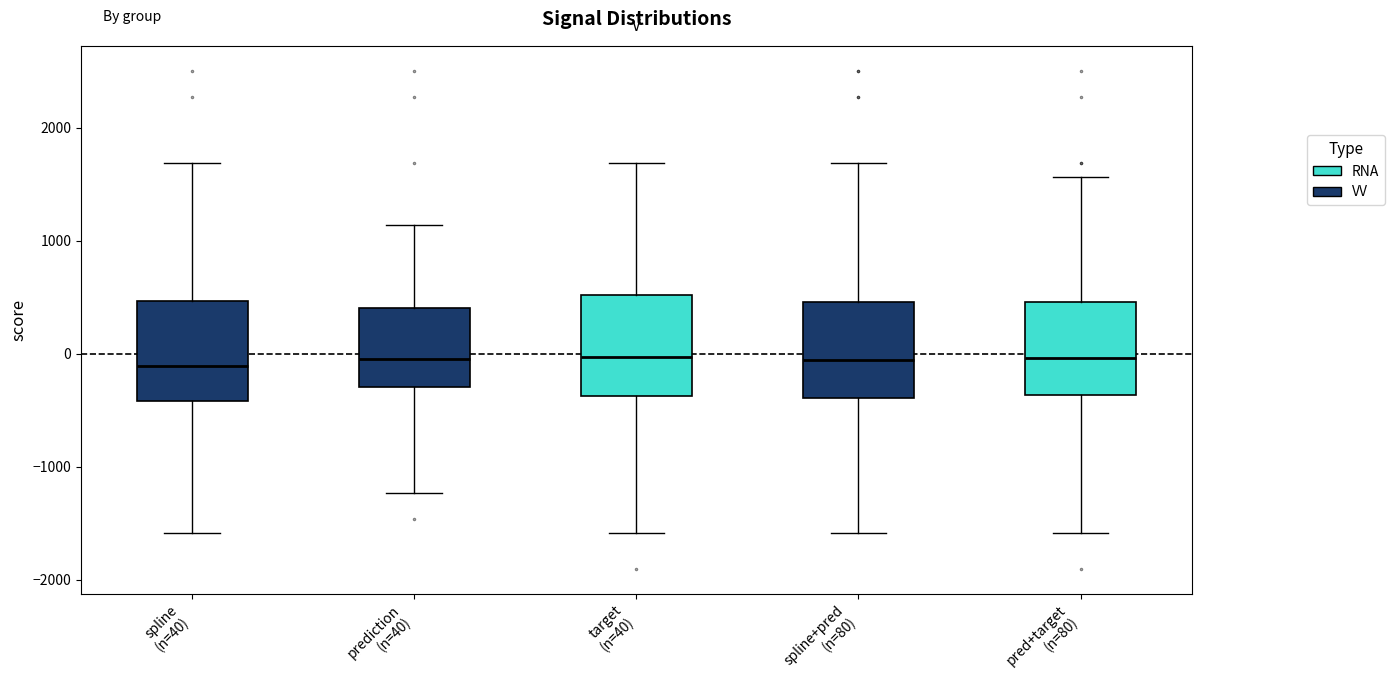

Reading left to right, transcribe this box plot: for each box, give where its median line is, the range the box spans, and where its two whiskers end, as read against the y-axis. The values are not printed on the chart, so give them approximately, as read against the axis.

spline (n=40): median -100, box -400 to 500, whiskers -1600 to 1700
prediction (n=40): median 0, box -300 to 400, whiskers -1200 to 1100
target (n=40): median 0, box -400 to 500, whiskers -1600 to 1700
spline+pred (n=80): median -100, box -400 to 500, whiskers -1600 to 1700
pred+target (n=80): median 0, box -400 to 500, whiskers -1600 to 1600